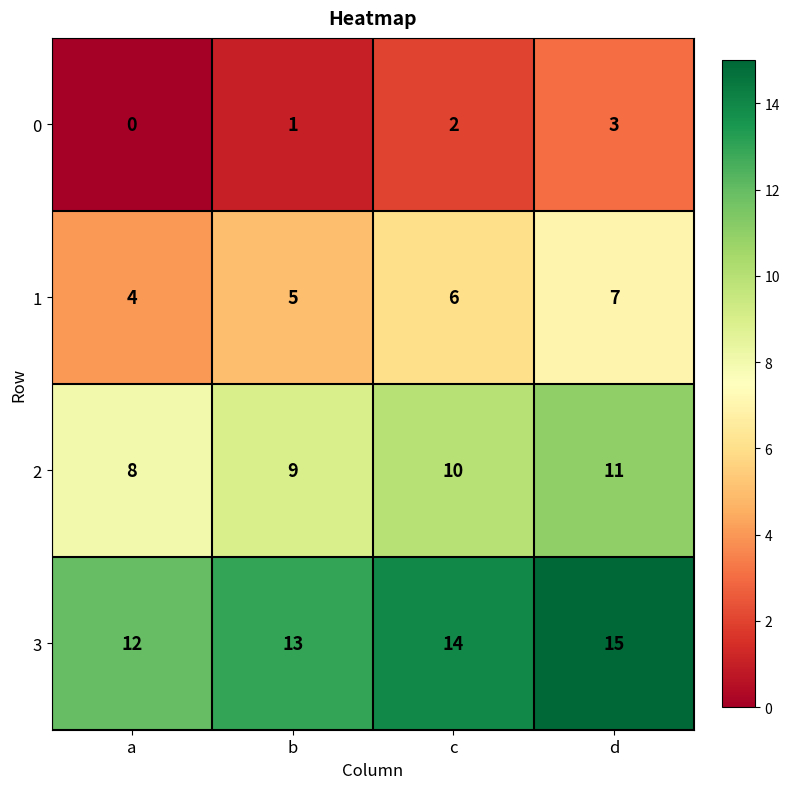

At which category is the sum across all series the highest?

d